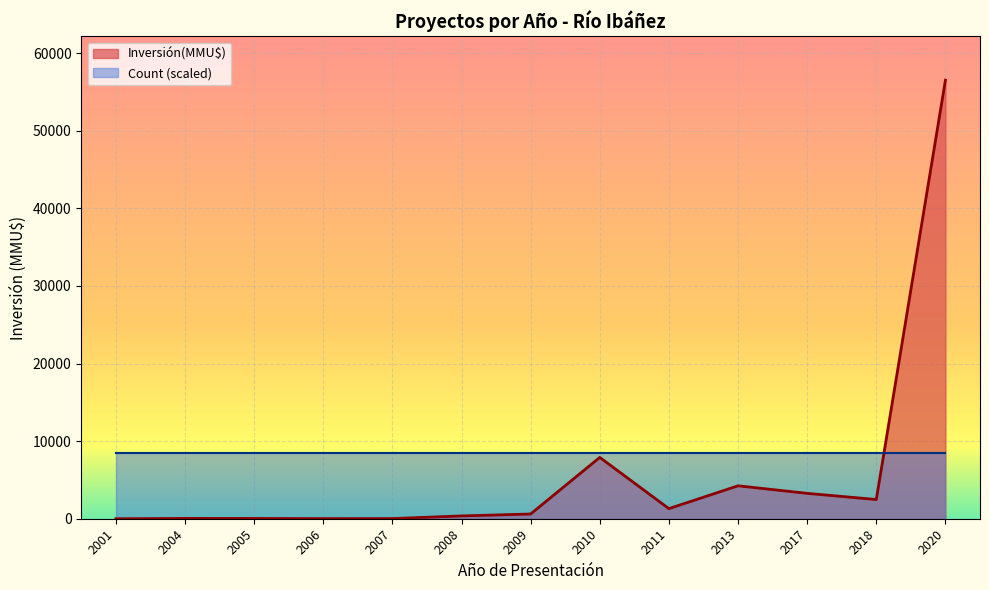

Count the number of values greater than 610.

6